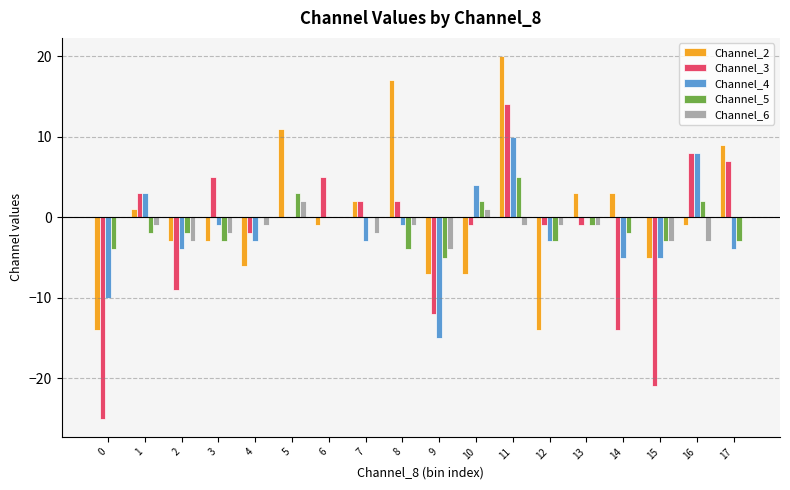

At which label does Channel_2 reach its peak?

11